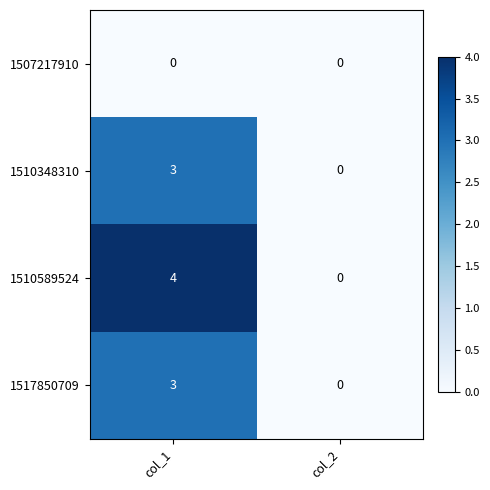

List the labels in order of 1517850709 value, smallest first.

col_2, col_1